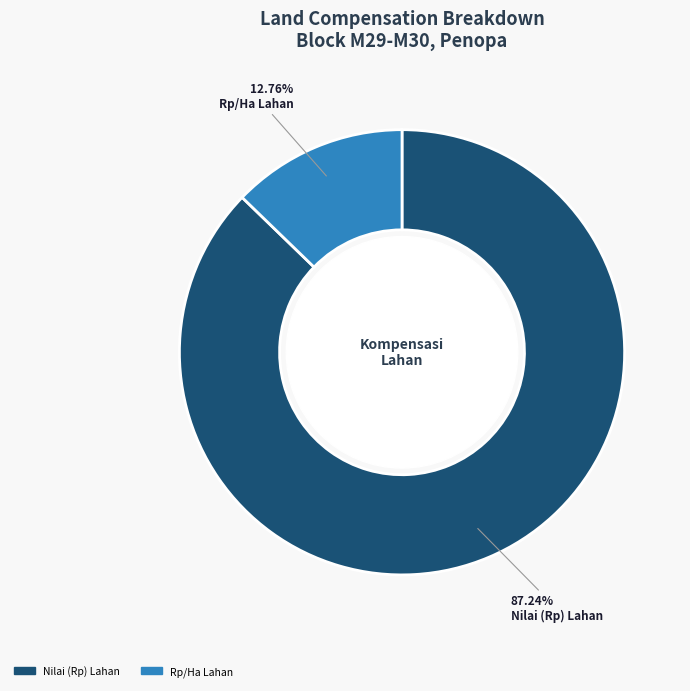

Is there a majority slice in this chart?

Yes